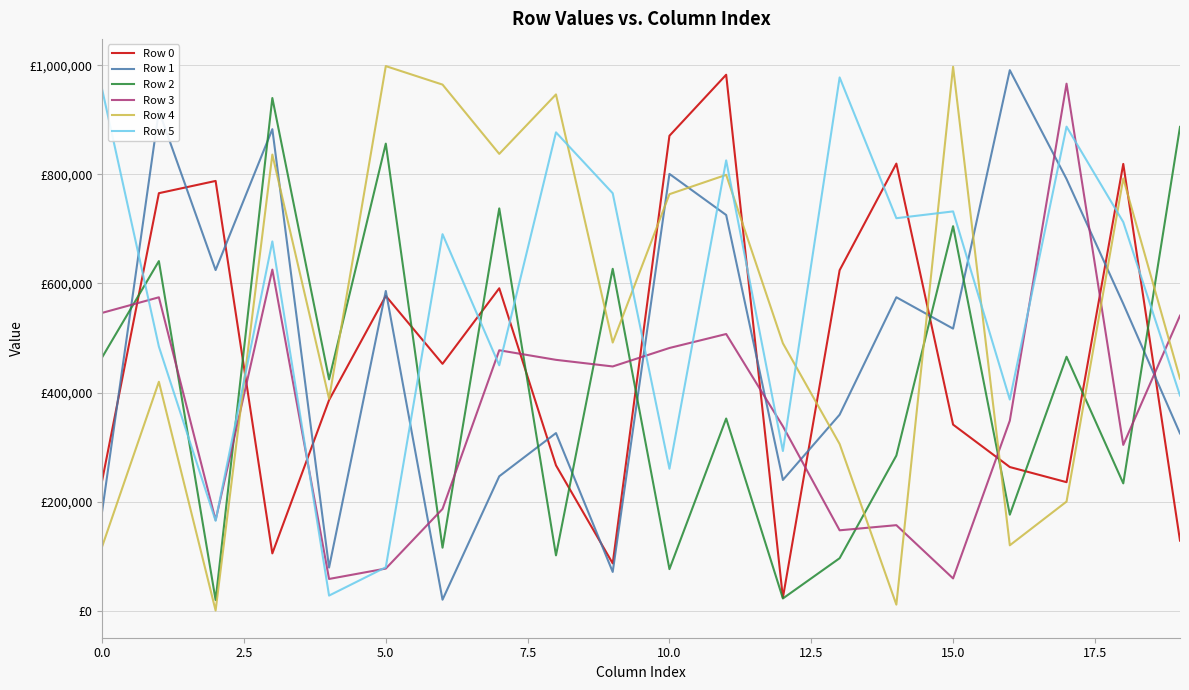

What is the highest value of the Row 0 series?

983052